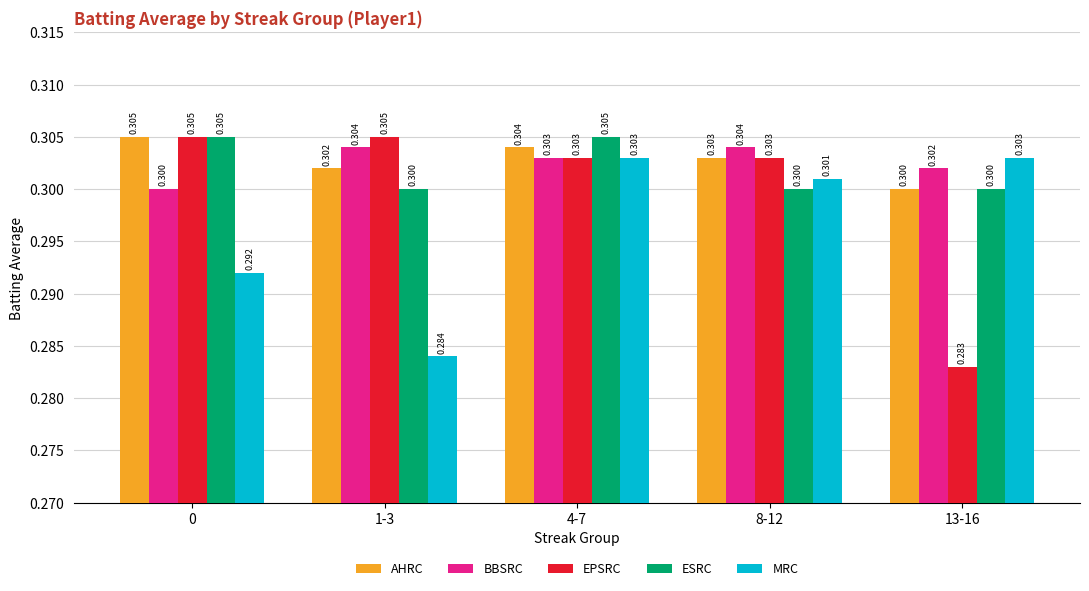

Which series has the widest spread of values?

EPSRC